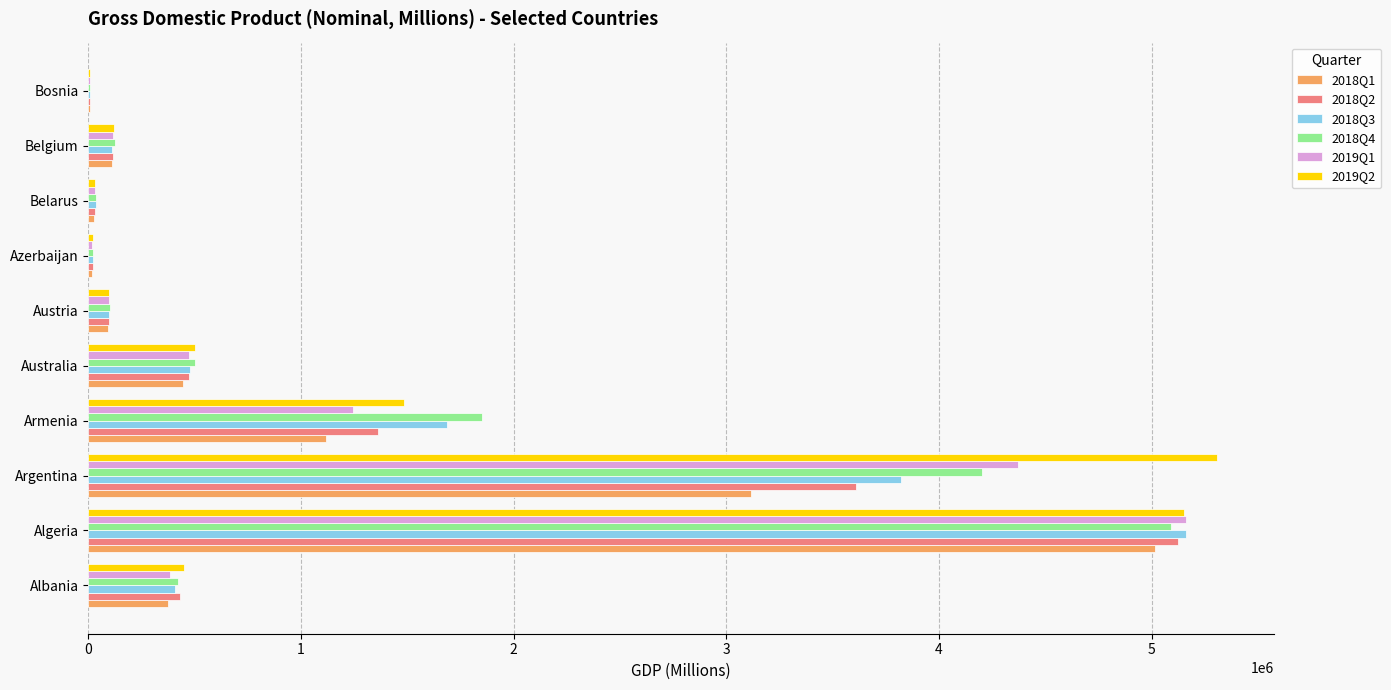

What is the maximum value shown in the chart?

5308389.5